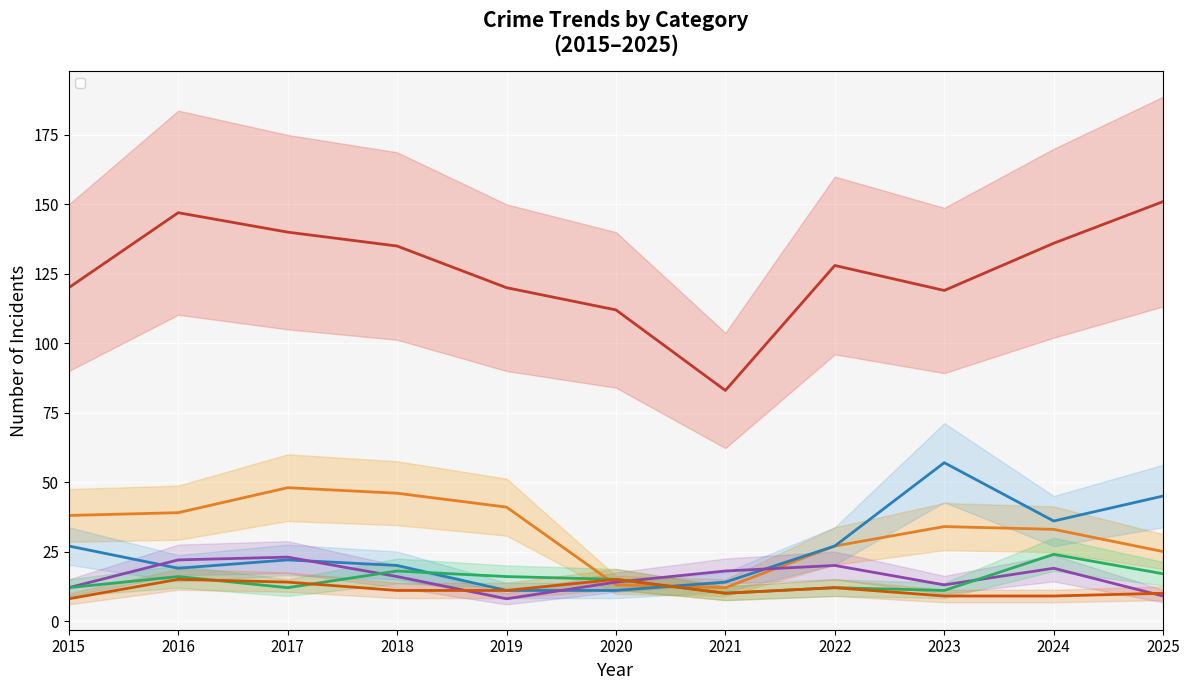

Reading right to left, extract all data points from this chart.

Theft: 151	136	119	128	83	112	120	135	140	147	120
Burglary: 25	33	34	27	12	13	41	46	48	39	38
Motor Vehicle Theft: 45	36	57	27	14	11	11	20	22	19	27
Robbery: 9	19	13	20	18	14	8	16	23	22	12
Aggravated Assault: 17	24	11	12	10	15	16	18	12	16	12
Aggravated Battery: 10	9	9	12	10	15	11	11	14	15	8